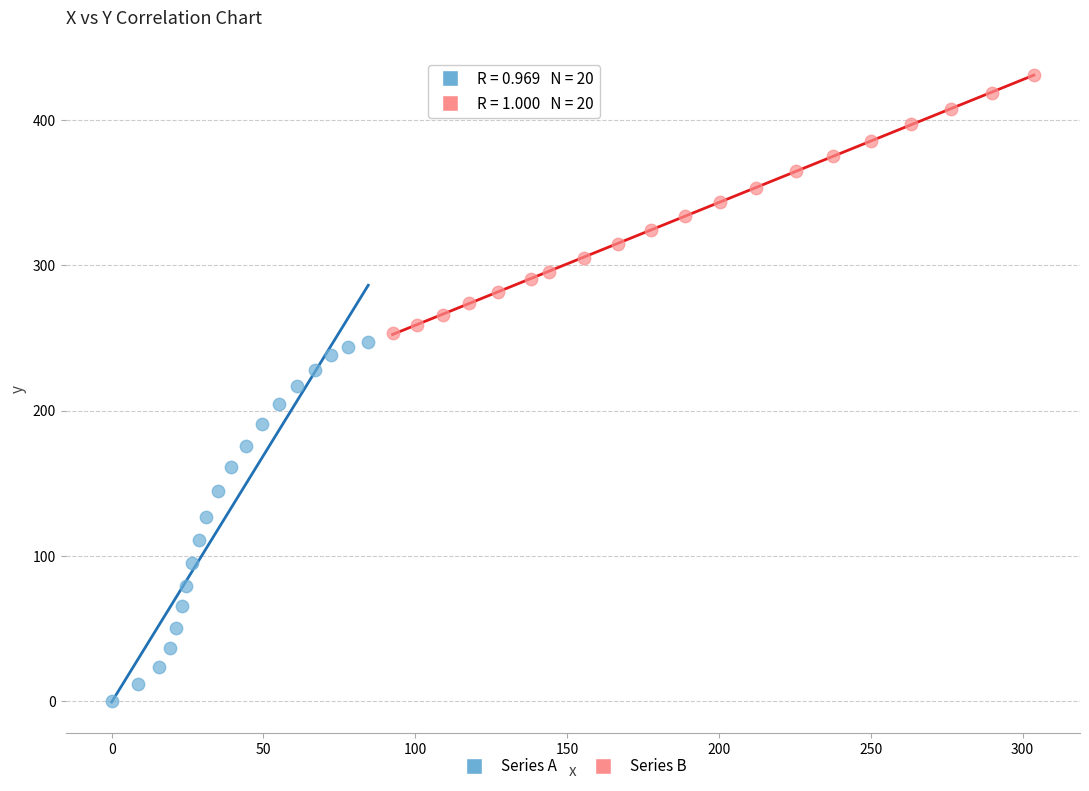

Which series reaches the maximum Y coordinate?

Series B